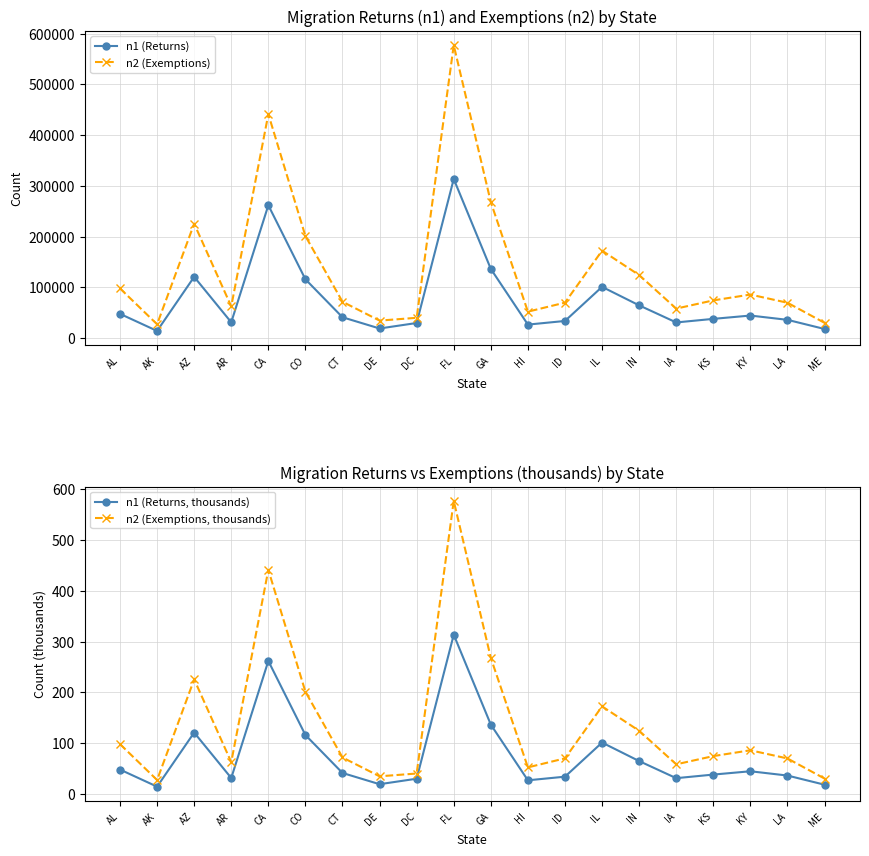

At which category does n1 (Returns) reach its first local valley?

AK